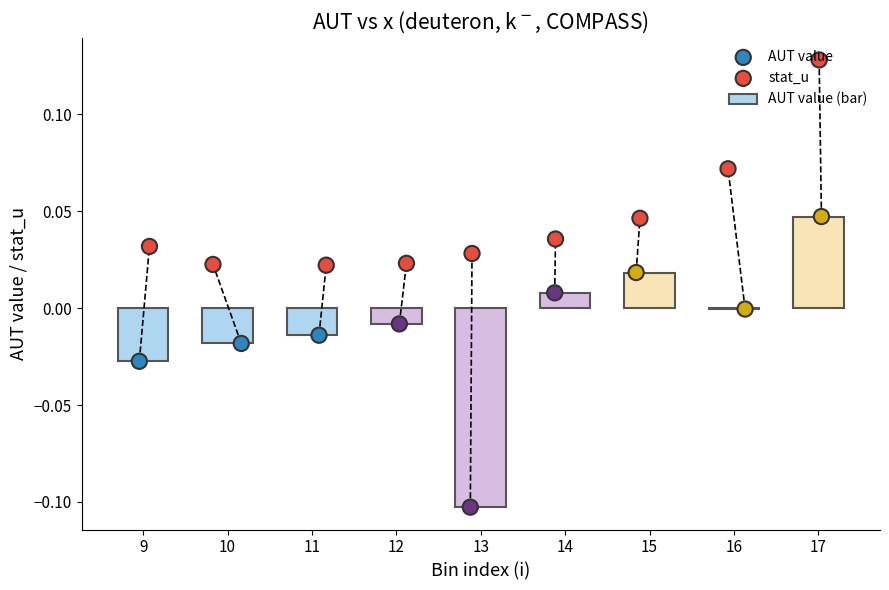

Which series contains the highest Y value?

stat_u